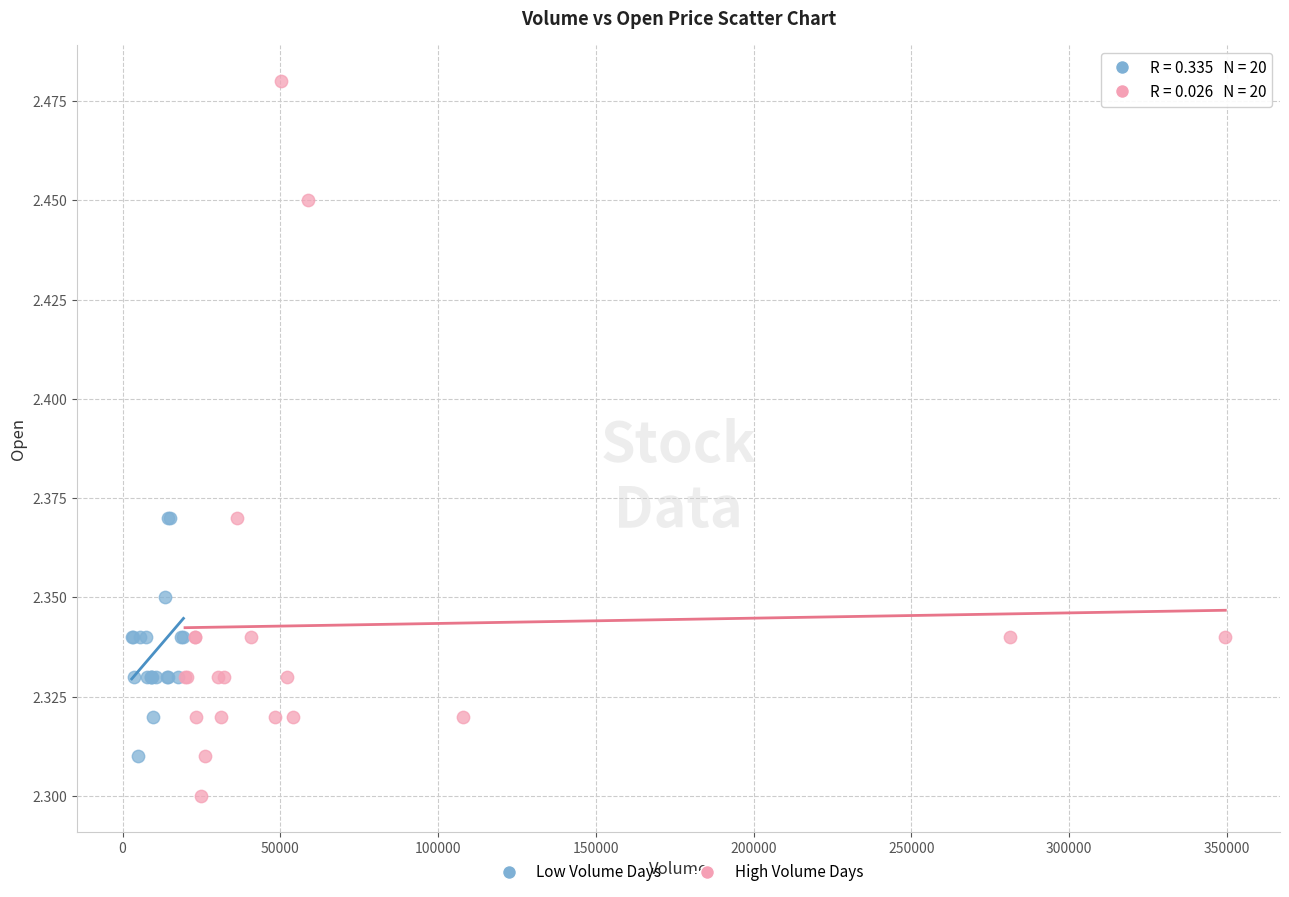

Which series has the largest Y range (max minus min)?

High Volume Days